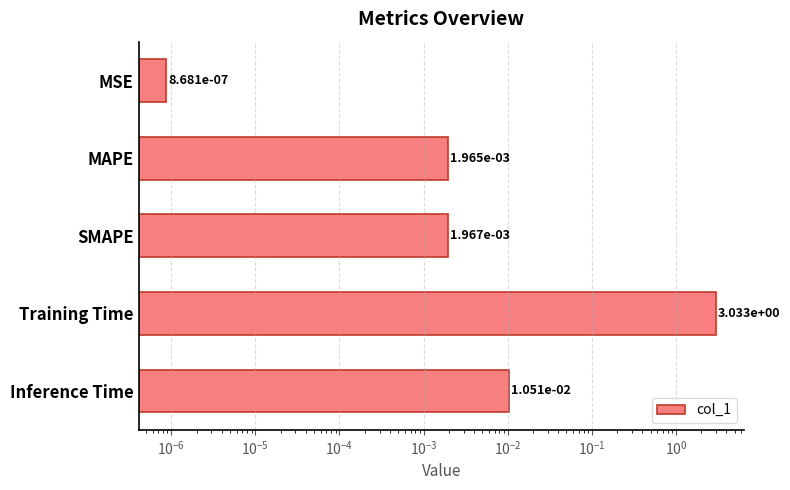

Are the bars grouped side by side (vs. stacked)?

No